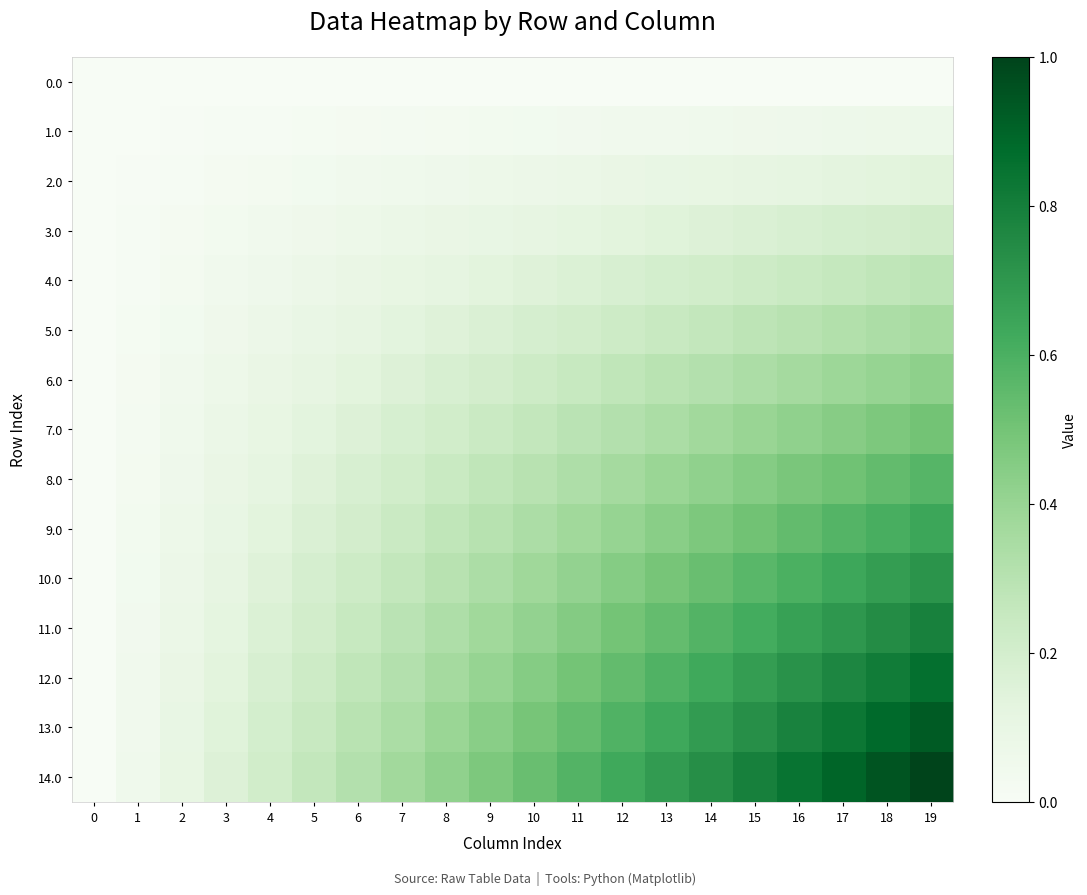

At how many categories does at least one series exceed 0?

19